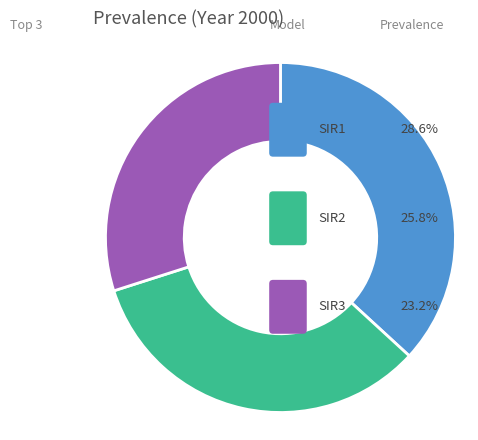

Rank the categories by value from highest to lowest.

SIR1, SIR2, SIR3